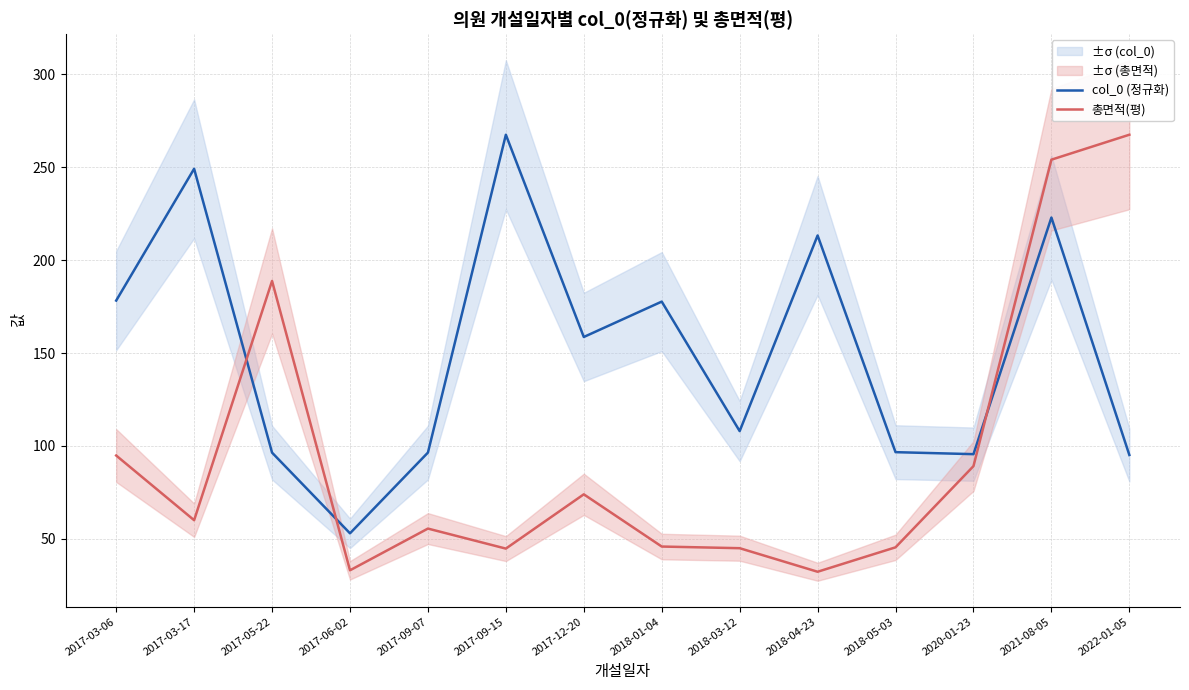

List the series in order of their peak value, highest first.

col_0 (정규화), 총면적(평)